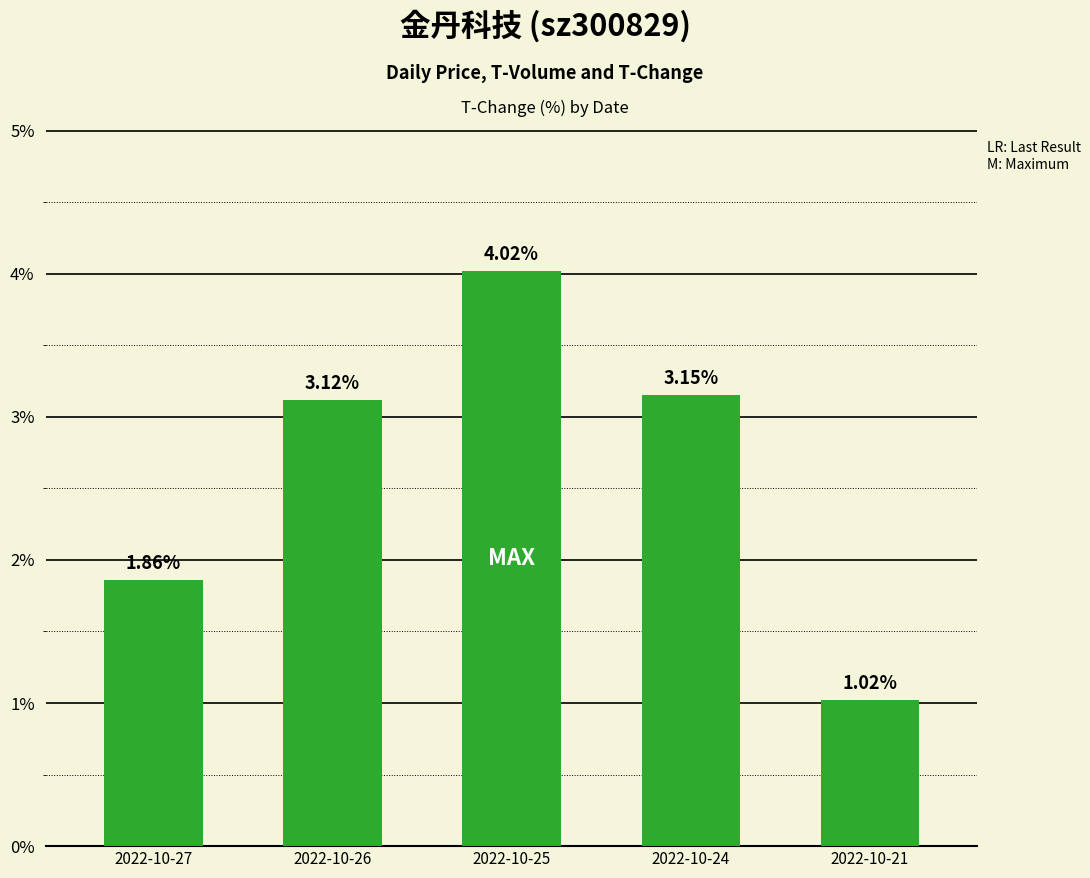

True or false: the data shows 1.3 at 2022-10-24.

False